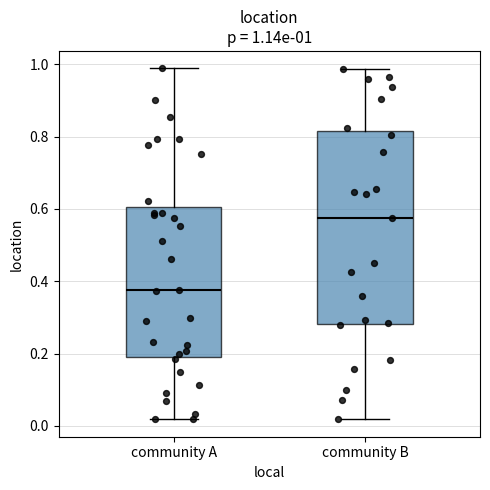

Which box has the lowest median line?

community A